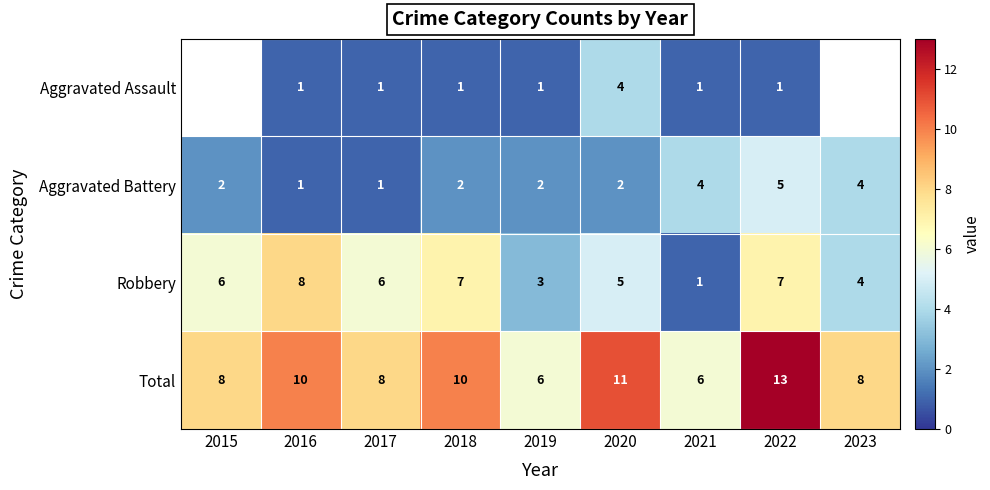

Between 2017 and 2018, which series saw the biggest shift?

Total